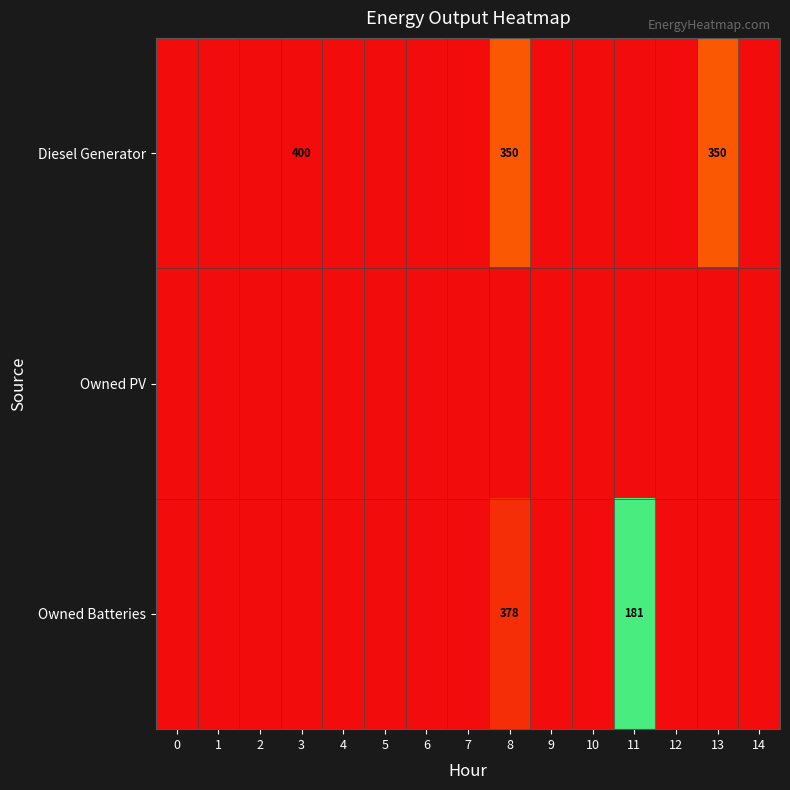

Rank the series by their average value, from lowest to highest.

Owned PV, Owned Batteries, Diesel Generator